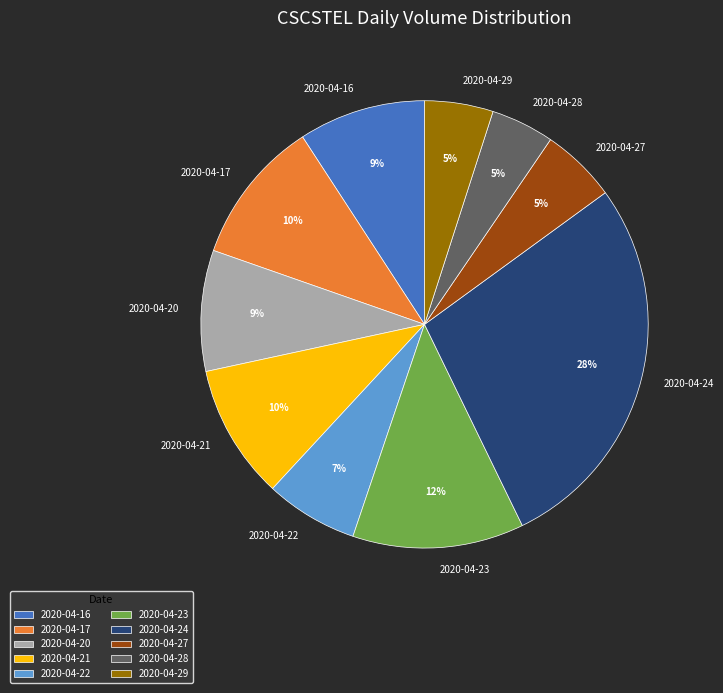

What percentage is the 2020-04-28 slice, to the nearest percent?

5%